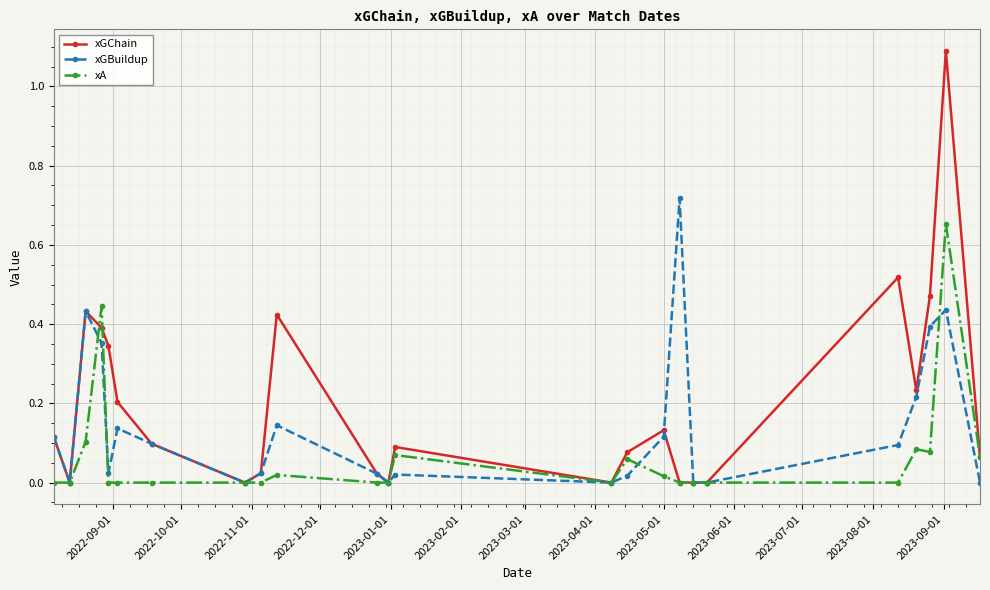

True or false: xGChain has more than 0 points higher than both neighbors.

True